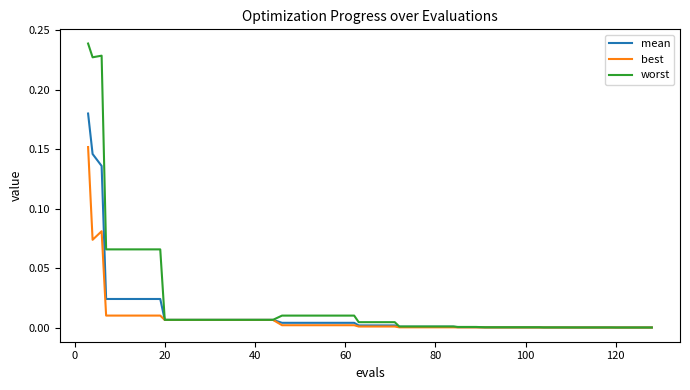

Which series has the largest range (max minus min)?

worst